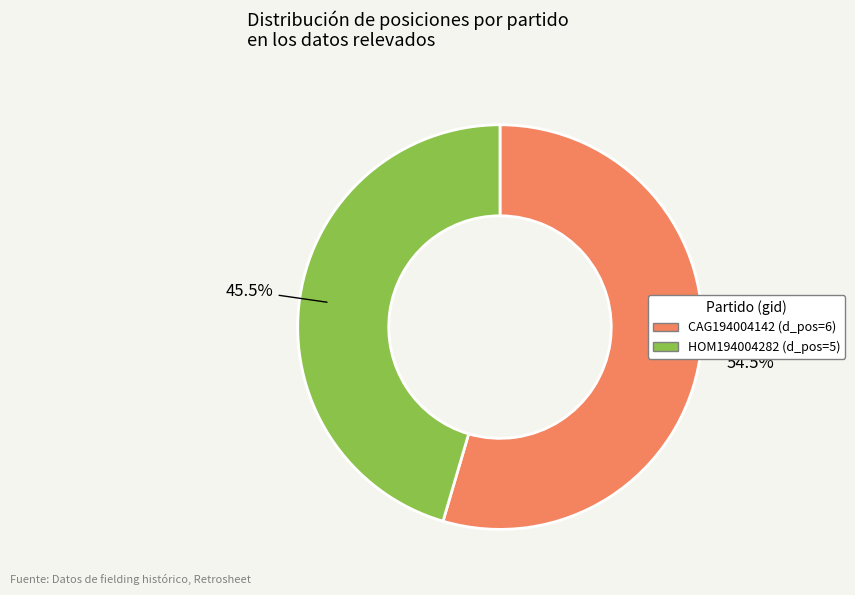

Combined, do CAG194004142 and HOM194004282 account for over 50%?

Yes